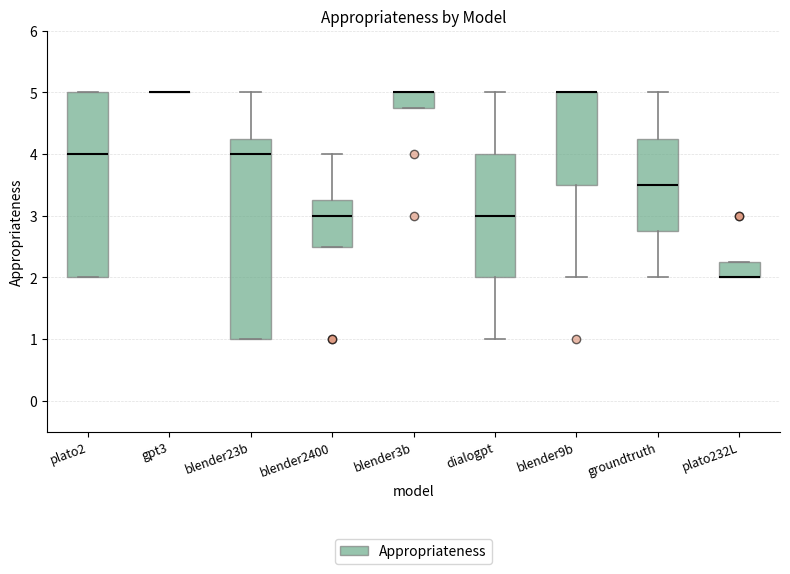

Reading left to right, transcribe this box plot: for each box, give where its median line is, the range the box spans, and where its two whiskers end, as read against the y-axis. The values are not printed on the chart, so give them approximately, as read against the axis.

plato2: median 4.0, box 2.0 to 5.0, whiskers 2.0 to 5.0
gpt3: box collapsed to a line at 5.0, whiskers 5.0 to 5.0
blender23b: median 4.0, box 1.0 to 4.3, whiskers 1.0 to 5.0
blender2400: median 3.0, box 2.5 to 3.3, whiskers 2.5 to 4.0
blender3b: median 5.0 (drawn on the box's upper edge), box 4.8 to 5.0, whiskers 4.8 to 5.0
dialogpt: median 3.0, box 2.0 to 4.0, whiskers 1.0 to 5.0
blender9b: median 5.0 (drawn on the box's upper edge), box 3.5 to 5.0, whiskers 2.0 to 5.0
groundtruth: median 3.5, box 2.8 to 4.3, whiskers 2.0 to 5.0
plato232L: median 2.0 (drawn on the box's lower edge), box 2.0 to 2.3, whiskers 2.0 to 2.3